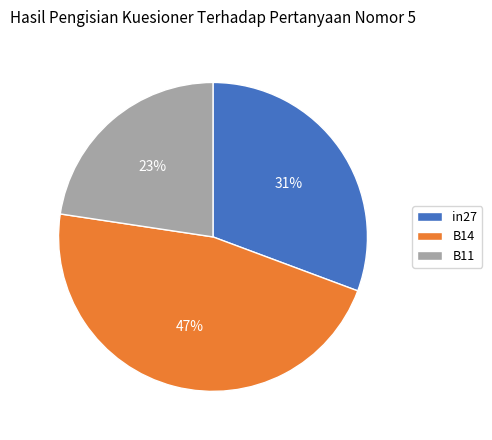

To the nearest percent, what is the difference between the largest and smallest slice percentages?

24%